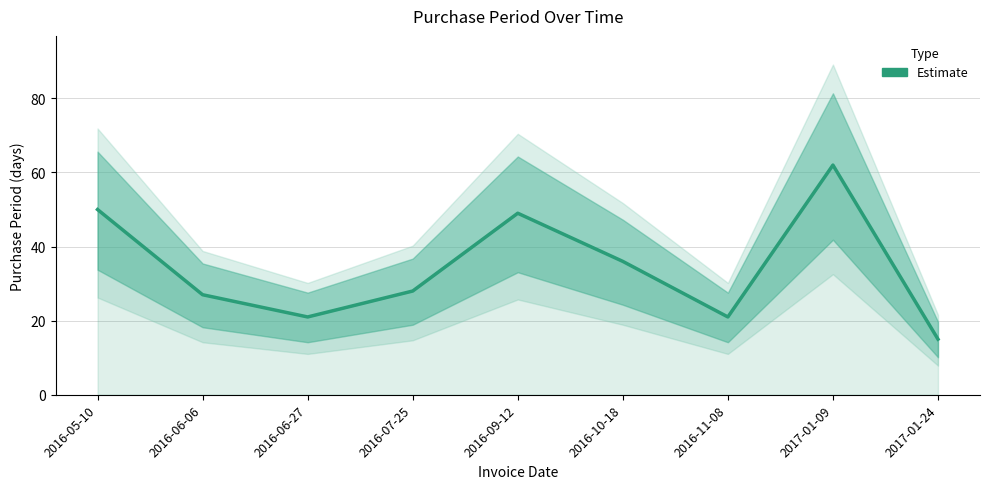

Which has a higher value, 2017-01-24 or 2016-07-25?

2016-07-25